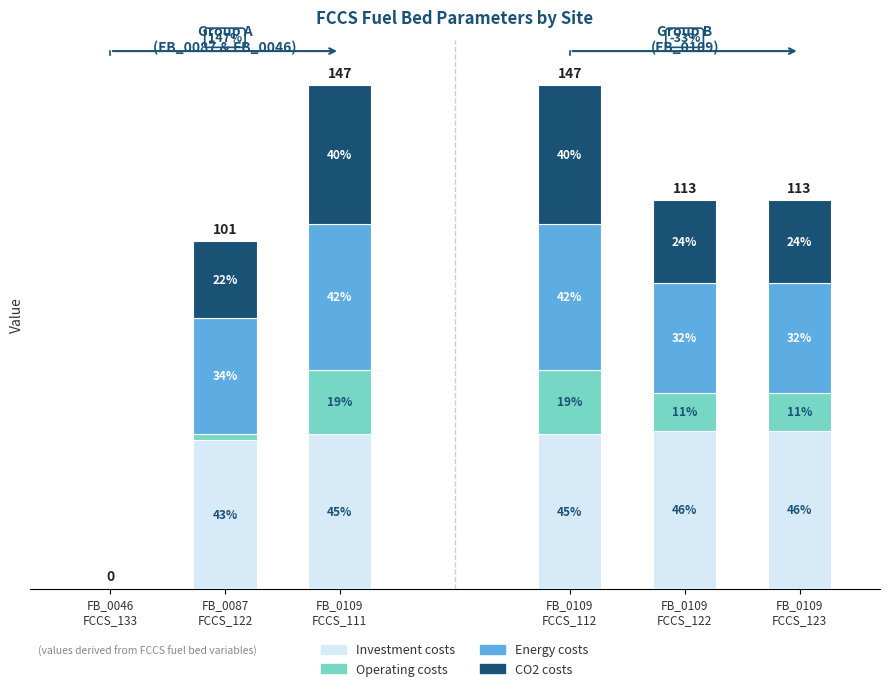

Does the chart contain stacked bars?

Yes